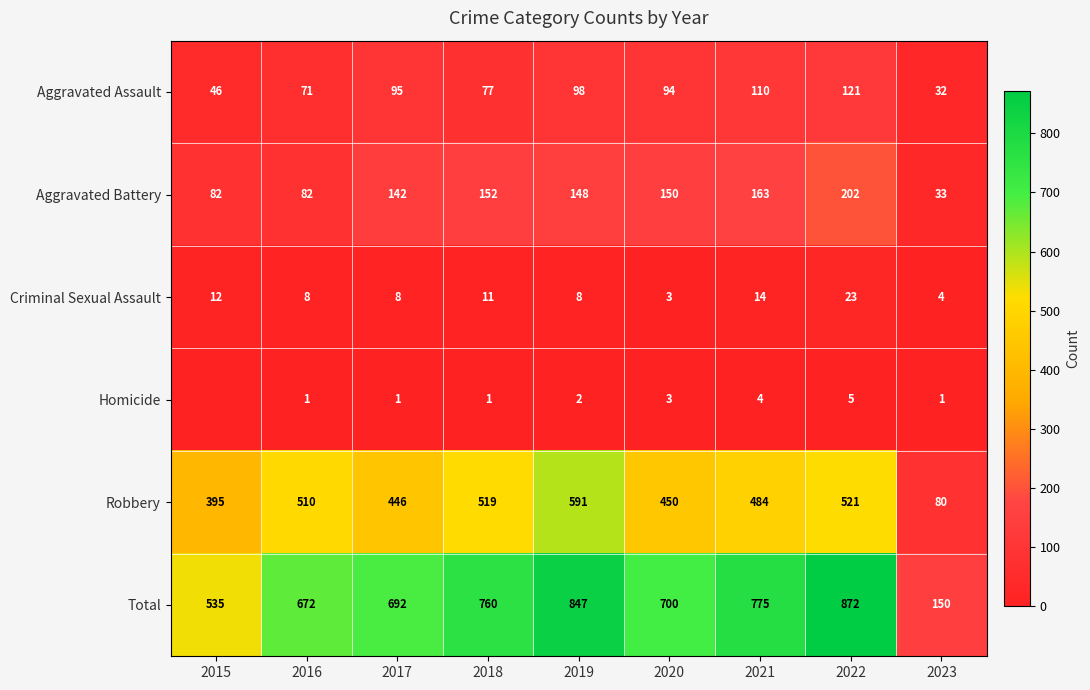

Which series changed the most between 2016 and 2021?

Total